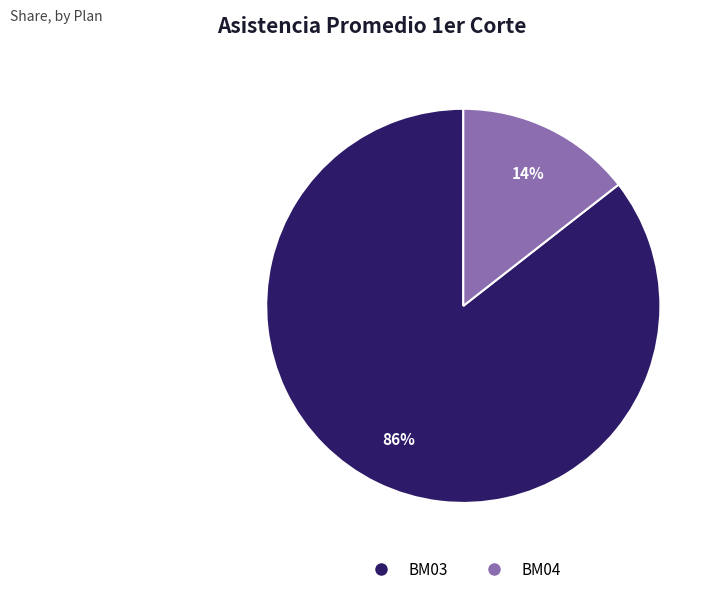

Does any single category account for the majority?

Yes